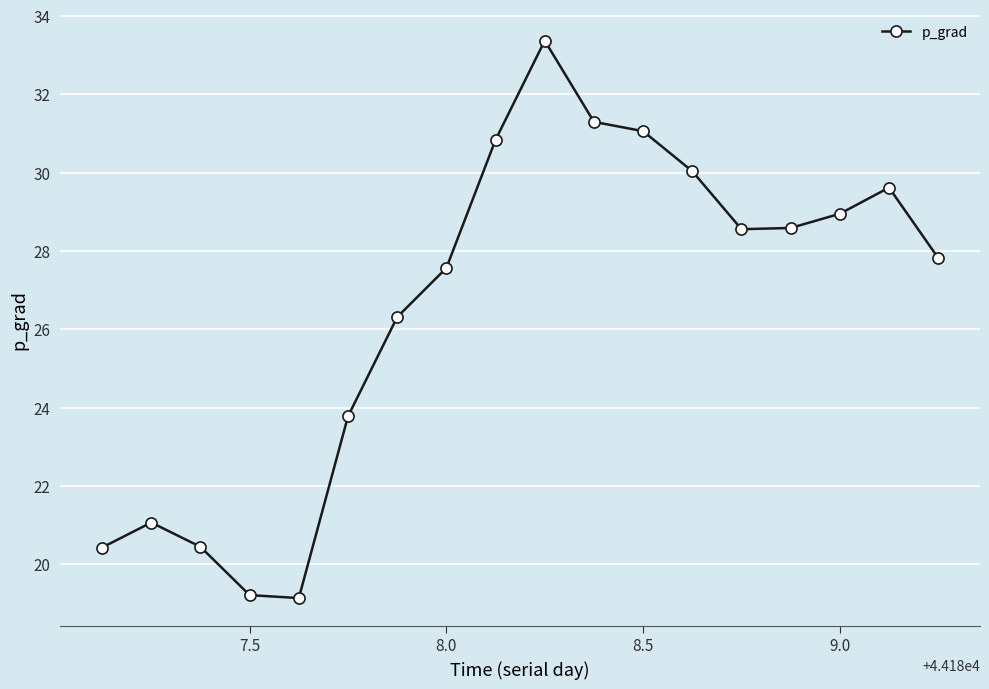

What is the sum of all values?

478.1